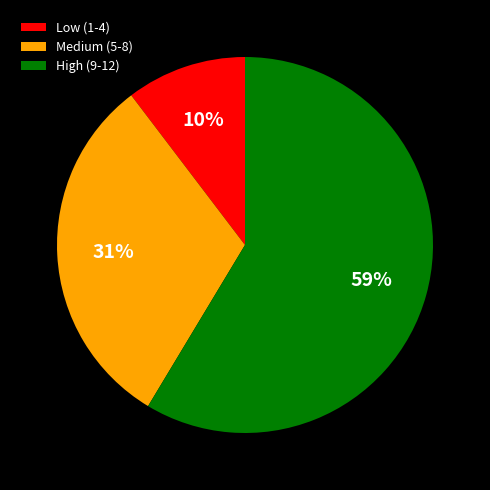

To the nearest percent, what portion does Medium (5-8) represent?

31%